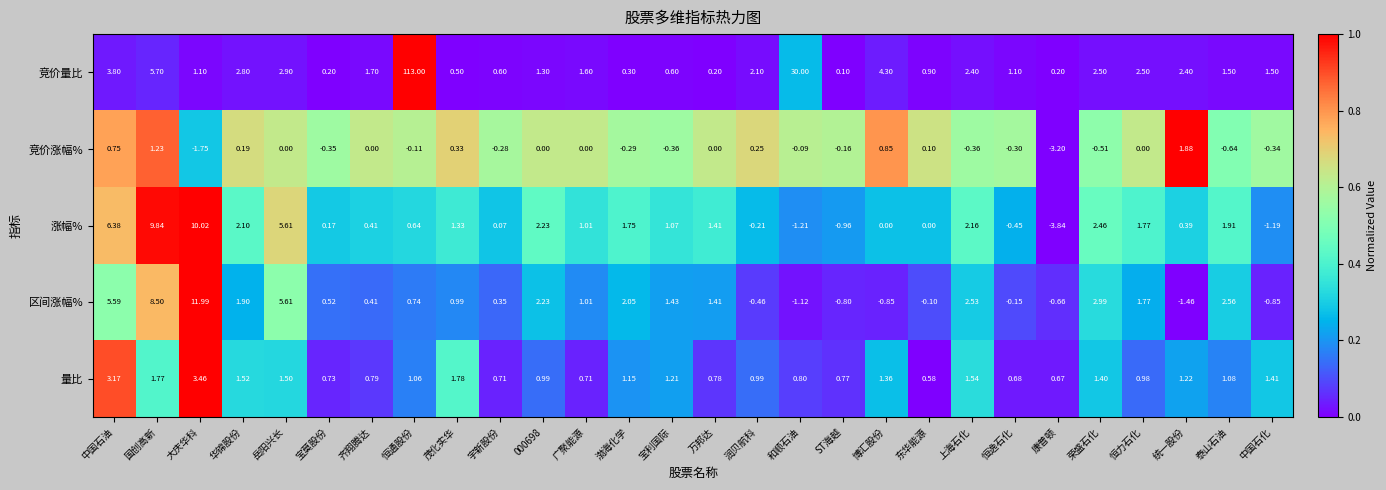

At which category does the chart reach its peak across all series?

恒通股份